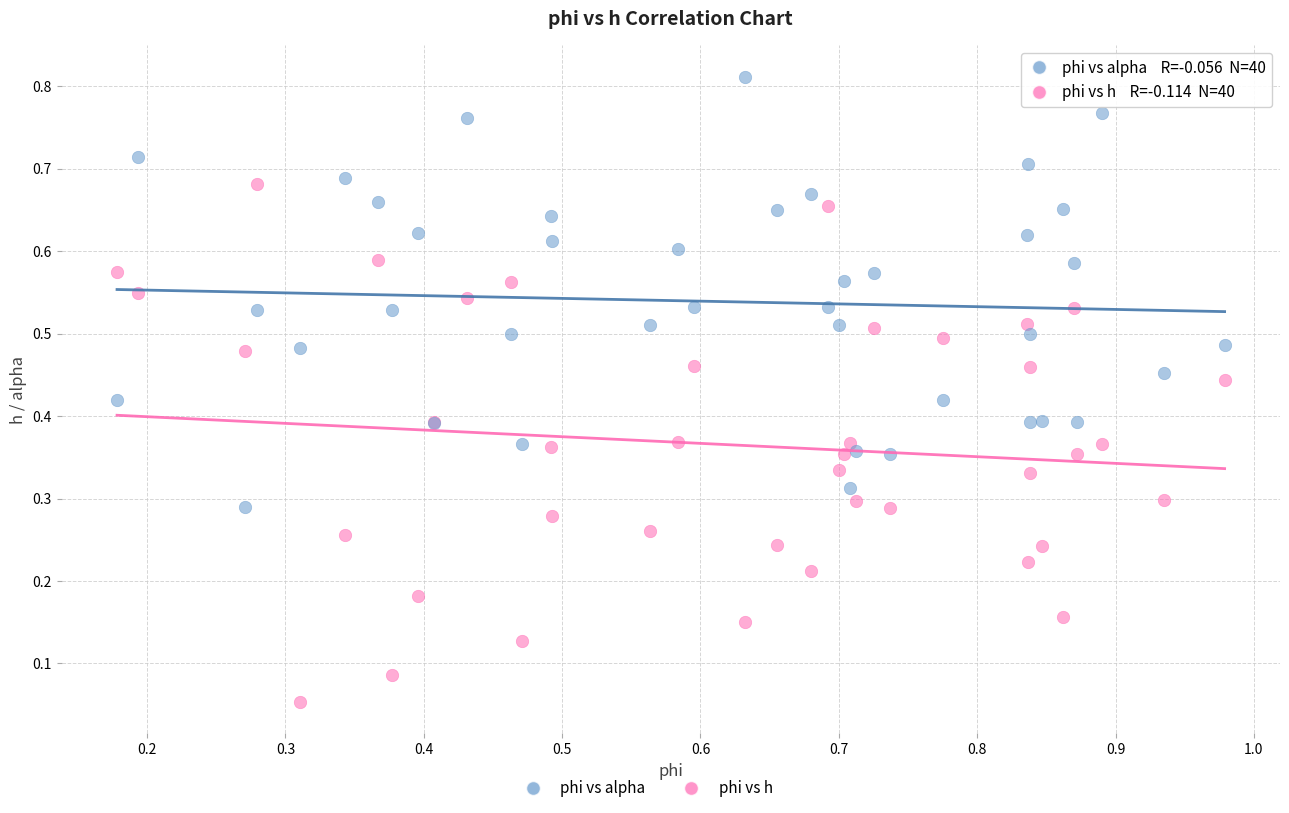

Which series reaches the minimum Y coordinate?

phi vs h